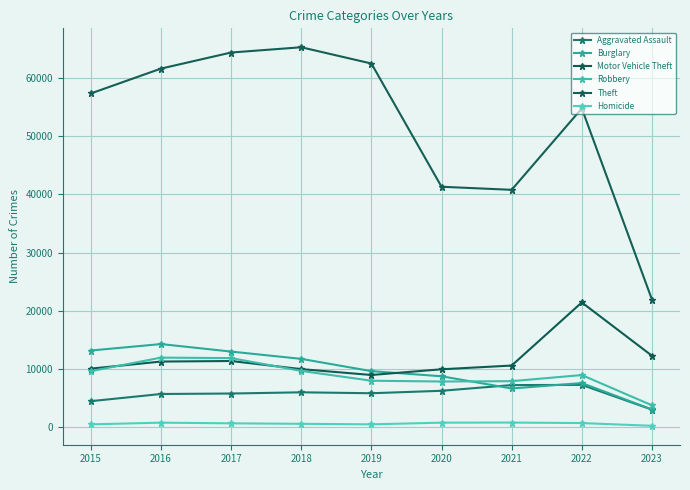

After their last crossing, which series has the higher values: Motor Vehicle Theft or Burglary?

Motor Vehicle Theft